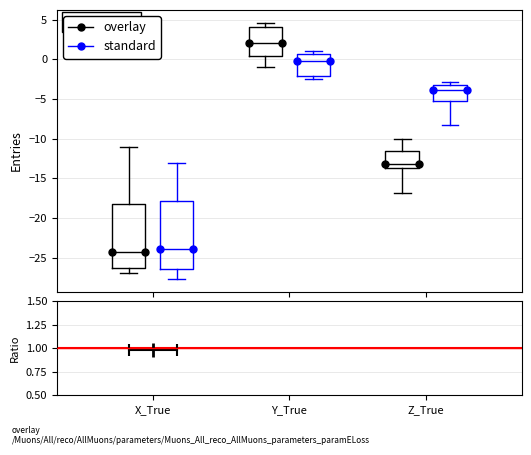

Reading left to right, transcribe this box plot: for each box, give where its median line is, the range the box spans, and where its two whiskers end, as read against the y-axis. The values are not printed on the chart, so give them approximately, as read against the axis.

X_True (overlay): median -24.5, box -26.5 to -18.5, whiskers -27.0 to -11.0
X_True (standard): median -24.0, box -26.5 to -18.0, whiskers -27.5 to -13.0
Y_True (overlay): median 2.0, box 0.5 to 4.0, whiskers -1.0 to 4.5
Y_True (standard): median 0.0, box -2.0 to 0.5, whiskers -2.5 to 1.0
Z_True (overlay): median -13.0, box -13.5 to -11.5, whiskers -17.0 to -10.0
Z_True (standard): median -4.0, box -5.5 to -3.0, whiskers -8.0 to -3.0 (just above the box's upper edge)